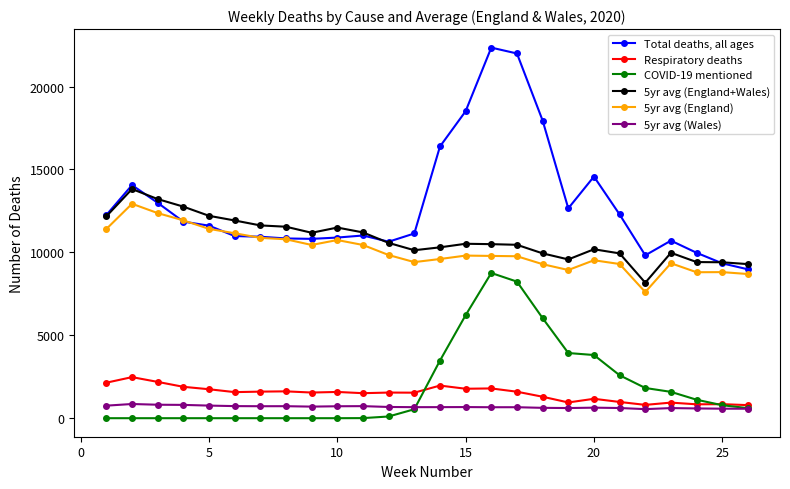

True or false: Respiratory deaths and 5yr avg (England+Wales) intersect in this chart.

False